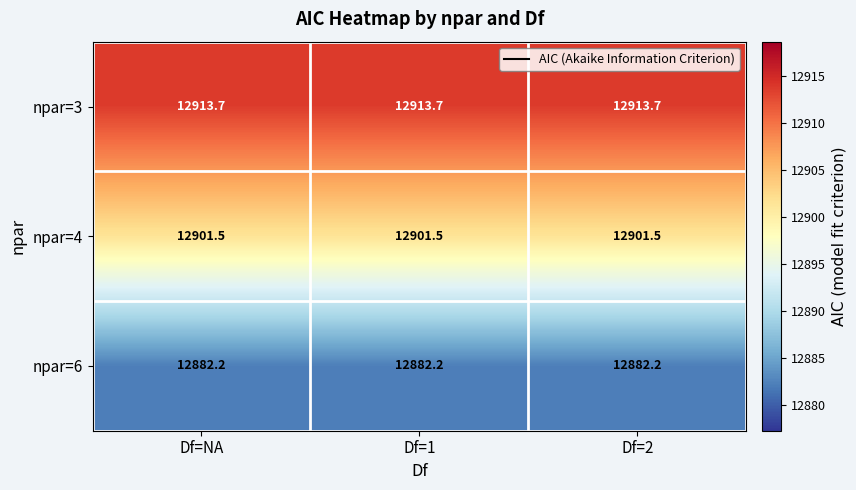

What is the greatest value displayed?

12913.7